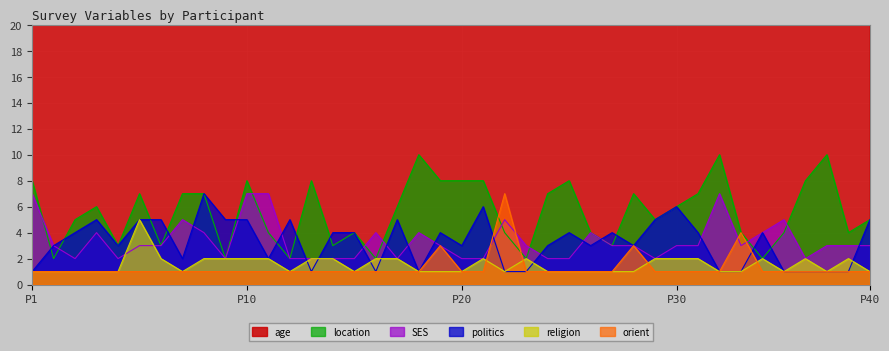

The value of SES at P40 is 3. True or false?

True